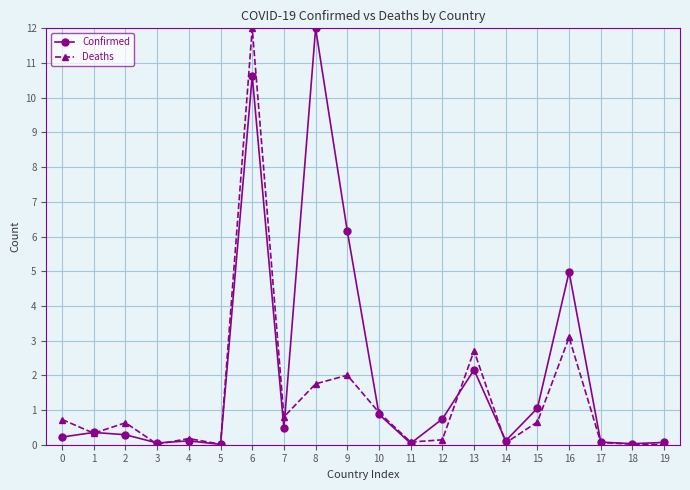

True or false: Deaths and Confirmed cross at least once.

True